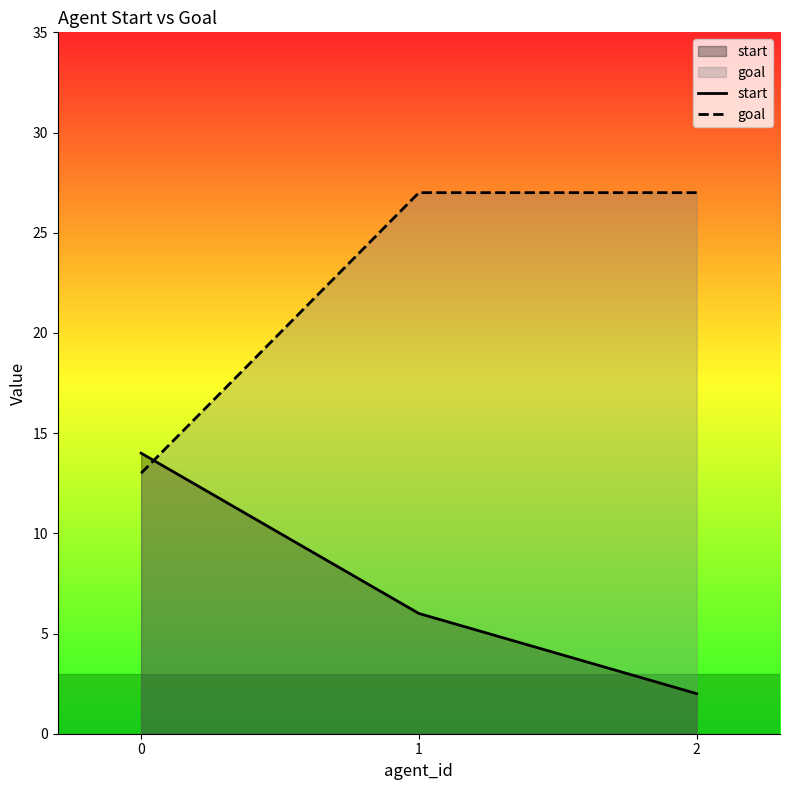

The value of goal at 0 is 13. True or false?

True